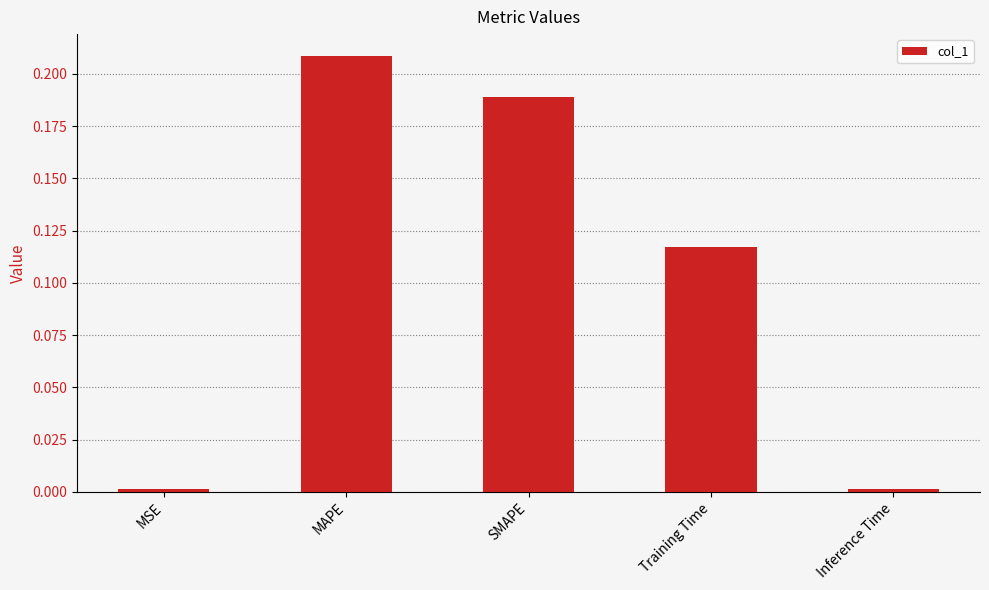

What is the change in value from MAPE to Inference Time?

-0.2